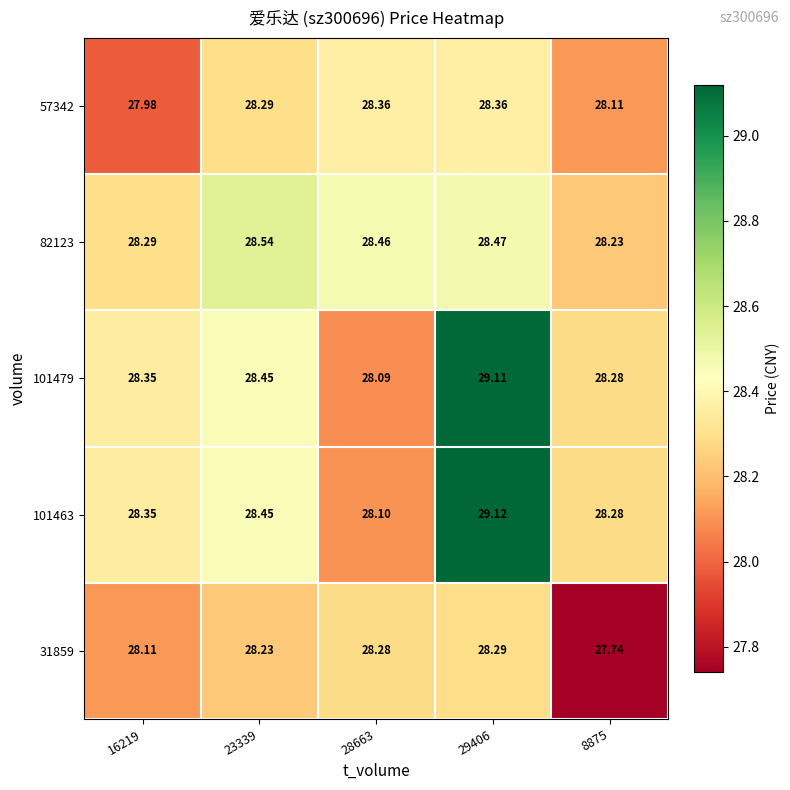

Is the value of 101479 at 8875 greater than the value of 101463 at 23339?

No